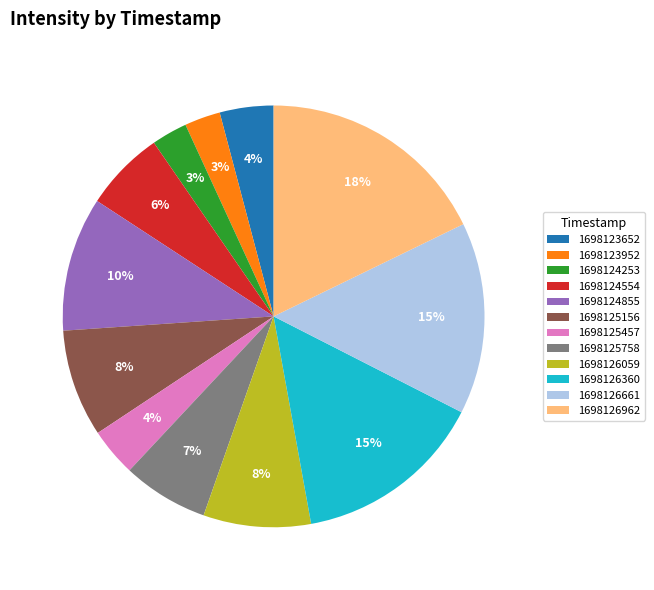

What is the largest slice in the pie chart?

1698126962